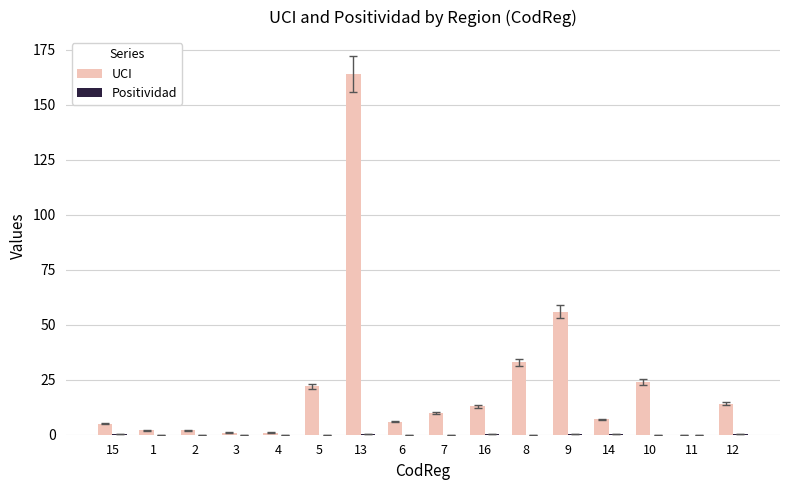

At which category is the sum across all series the highest?

13